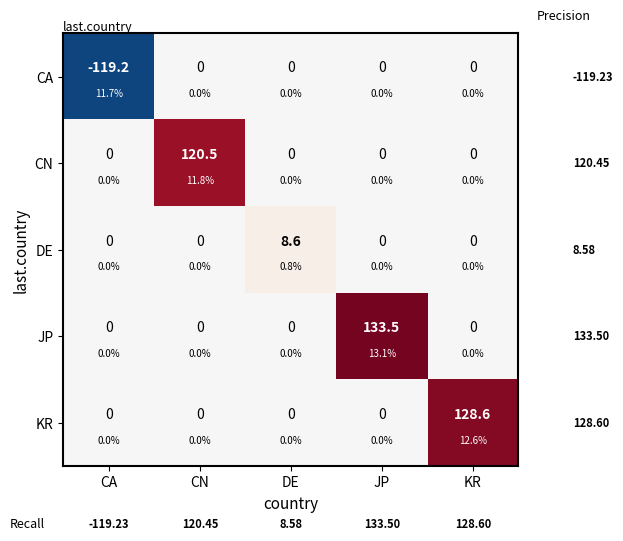

What is the minimum value shown in the chart?

-119.2